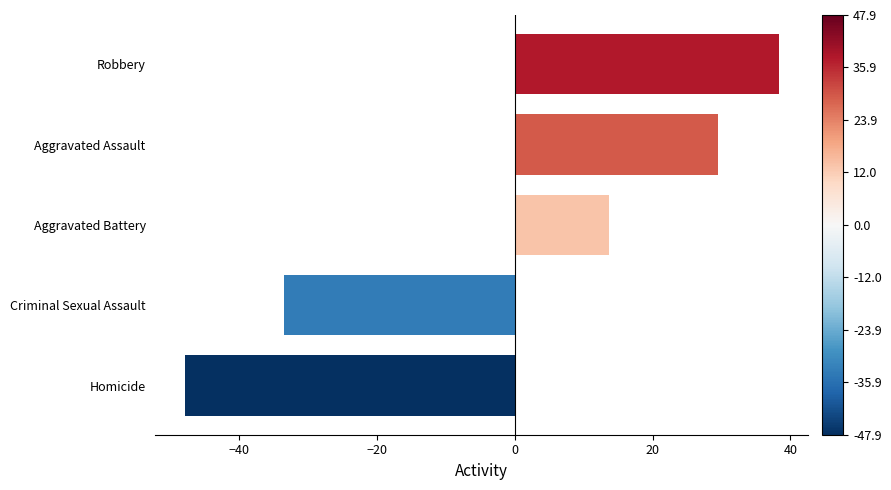

What is the smallest value displayed?

-47.9